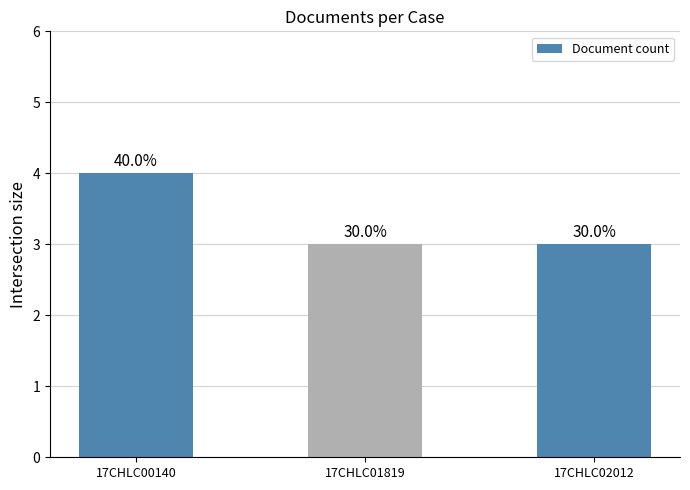

How many bars are there in total?

3